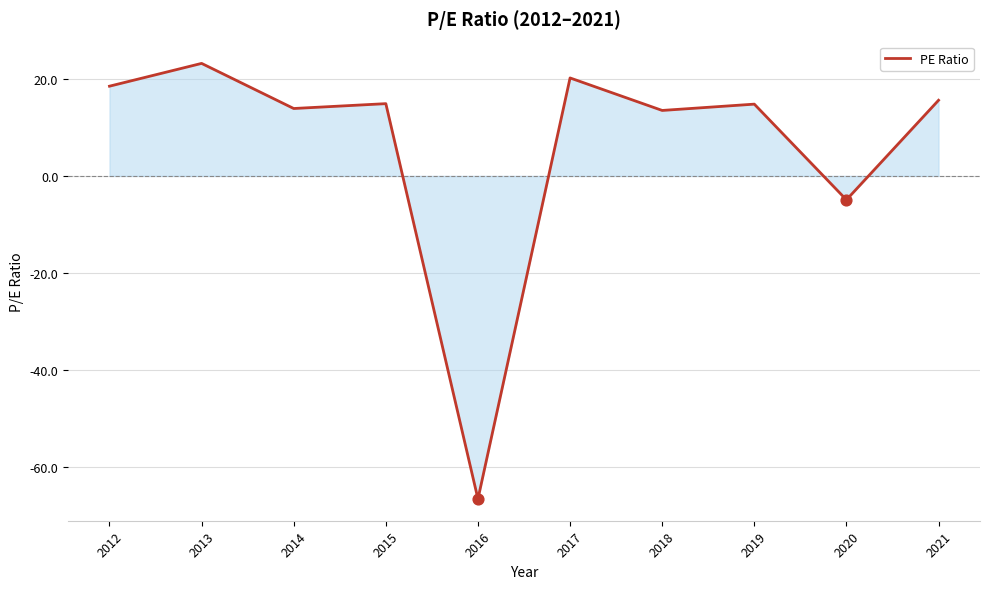

Approximately how many times larger is the value at 2019 compared to 2018?

1.1